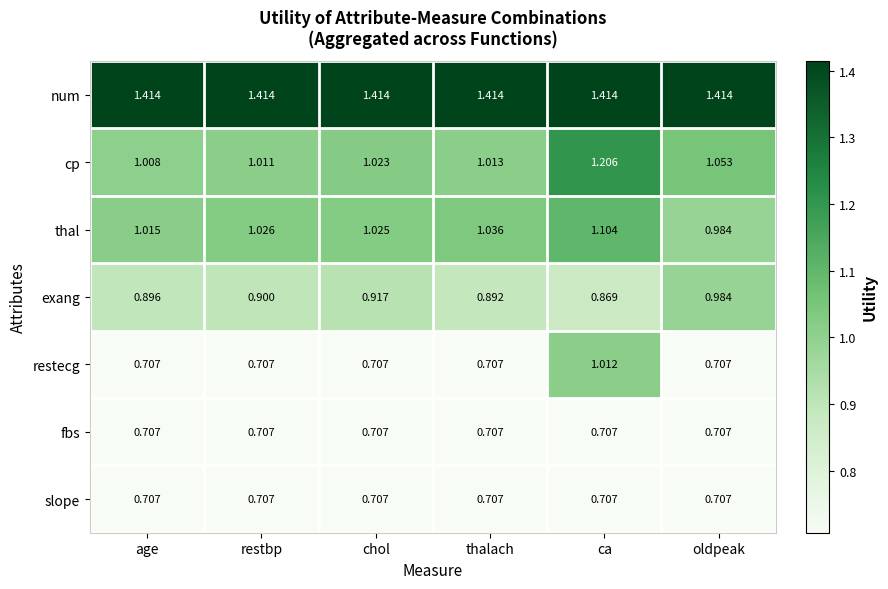

Which category has the highest value in the restecg series?

ca